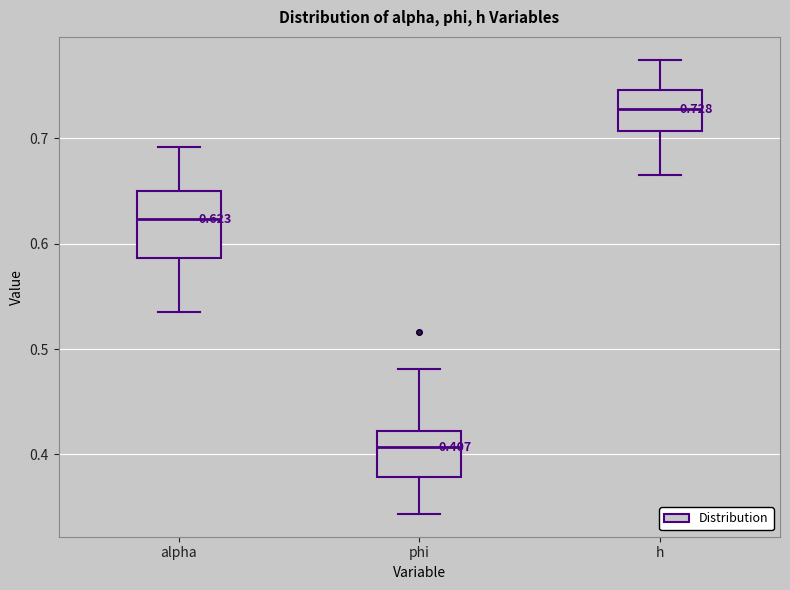

Which box's median line is the highest?

h